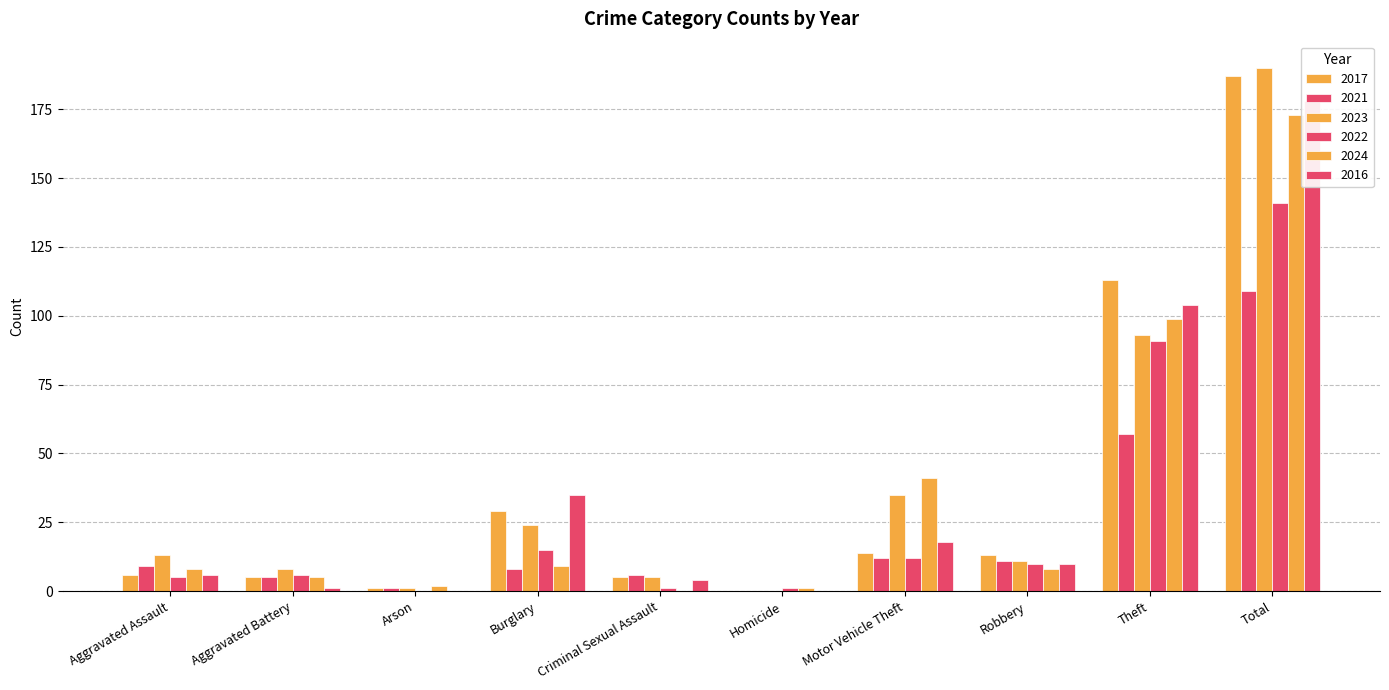

Reading left to right, extract all data points from this chart.

2017: Aggravated Assault=6	Aggravated Battery=5	Arson=1	Burglary=29	Criminal Sexual Assault=5	Homicide=0	Motor Vehicle Theft=14	Robbery=13	Theft=113	Total=187
2021: Aggravated Assault=9	Aggravated Battery=5	Arson=1	Burglary=8	Criminal Sexual Assault=6	Homicide=0	Motor Vehicle Theft=12	Robbery=11	Theft=57	Total=109
2023: Aggravated Assault=13	Aggravated Battery=8	Arson=1	Burglary=24	Criminal Sexual Assault=5	Homicide=0	Motor Vehicle Theft=35	Robbery=11	Theft=93	Total=190
2022: Aggravated Assault=5	Aggravated Battery=6	Arson=0	Burglary=15	Criminal Sexual Assault=1	Homicide=1	Motor Vehicle Theft=12	Robbery=10	Theft=91	Total=141
2024: Aggravated Assault=8	Aggravated Battery=5	Arson=2	Burglary=9	Criminal Sexual Assault=0	Homicide=1	Motor Vehicle Theft=41	Robbery=8	Theft=99	Total=173
2016: Aggravated Assault=6	Aggravated Battery=1	Arson=0	Burglary=35	Criminal Sexual Assault=4	Homicide=0	Motor Vehicle Theft=18	Robbery=10	Theft=104	Total=178